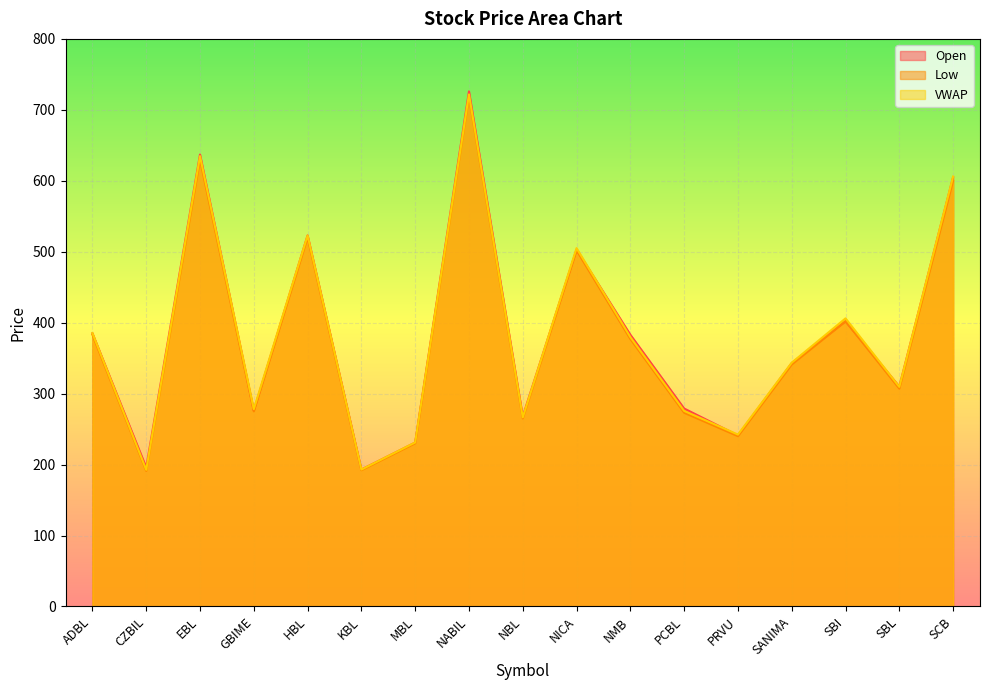

List the series in order of their peak value, highest first.

Open, VWAP, Low